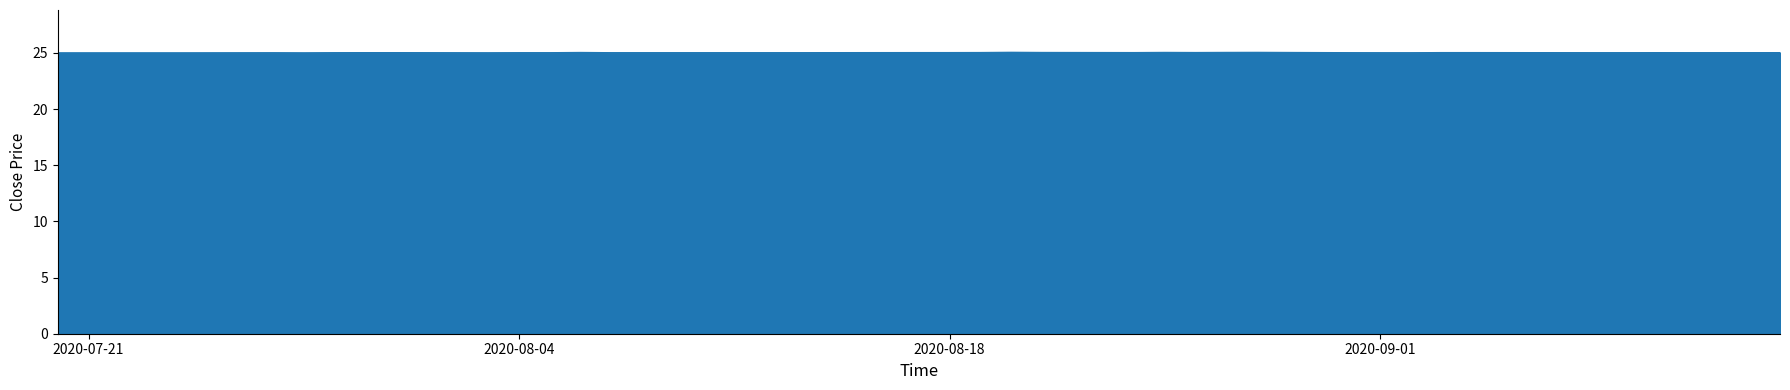

What is the minimum value shown in the chart?

25.0